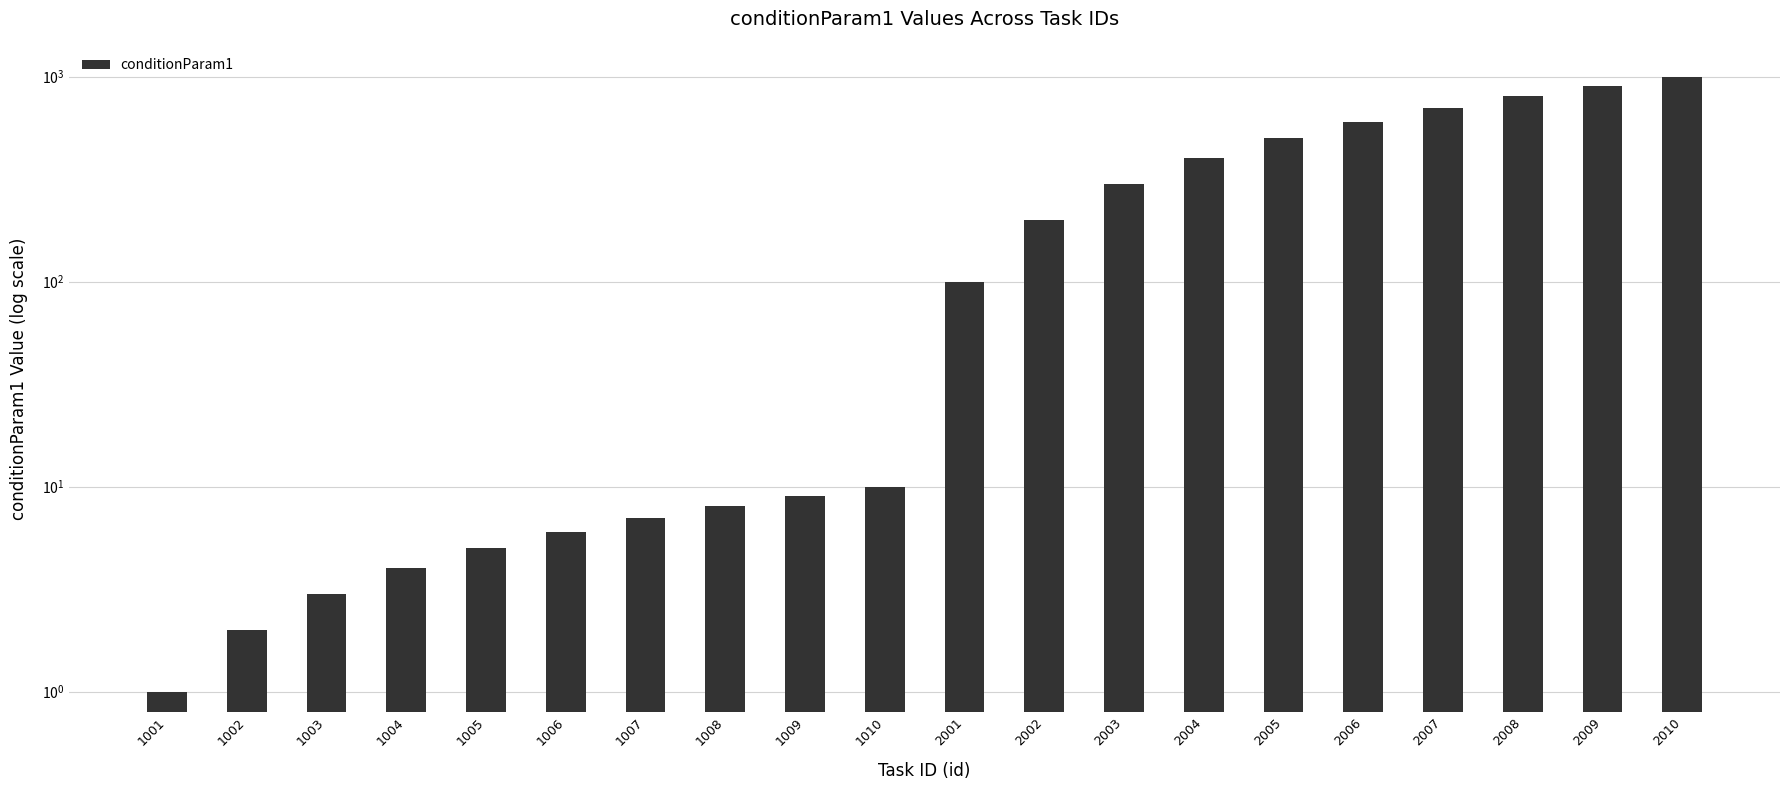

Where is the data nearest to the value 500?

2005